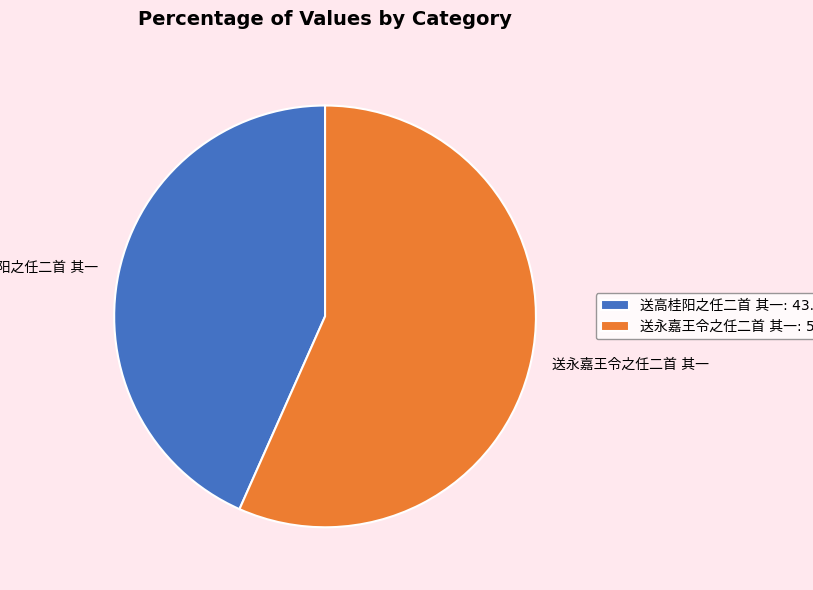

Does any single category account for the majority?

Yes